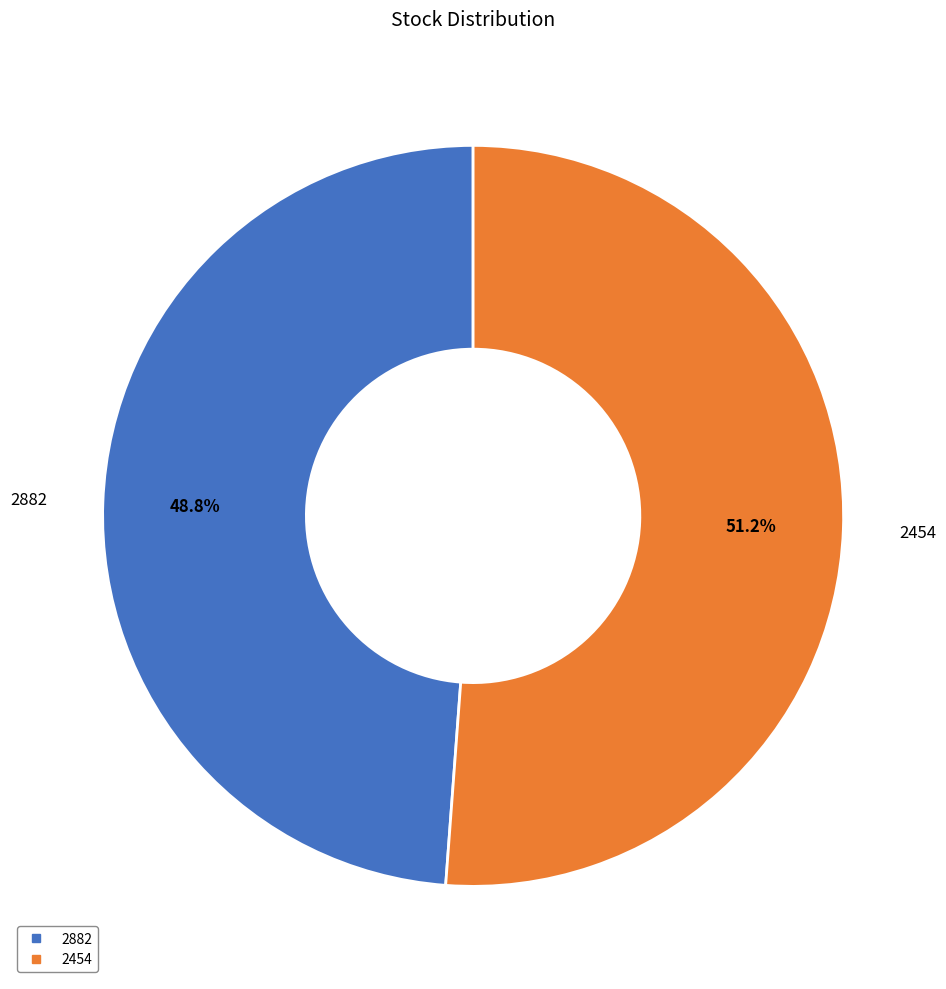

To the nearest percent, what percentage of the pie is 2882?

49%